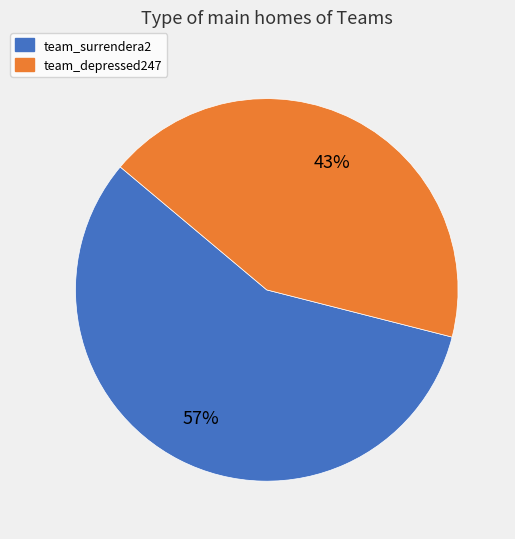

Which has a higher value, team_surrendera2 or team_depressed247?

team_surrendera2